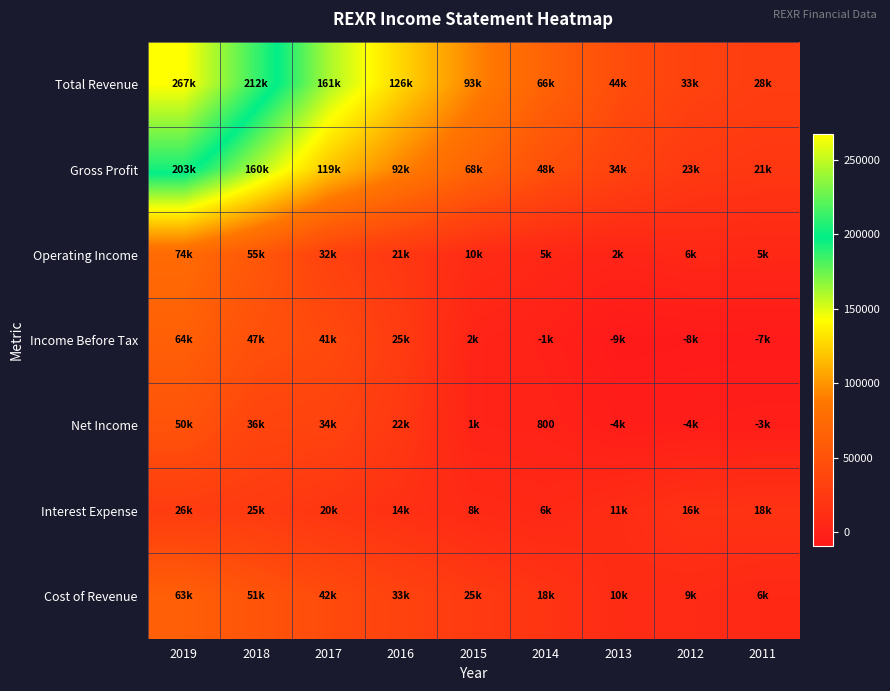

At how many categories does at least one series exceed 54996?

6